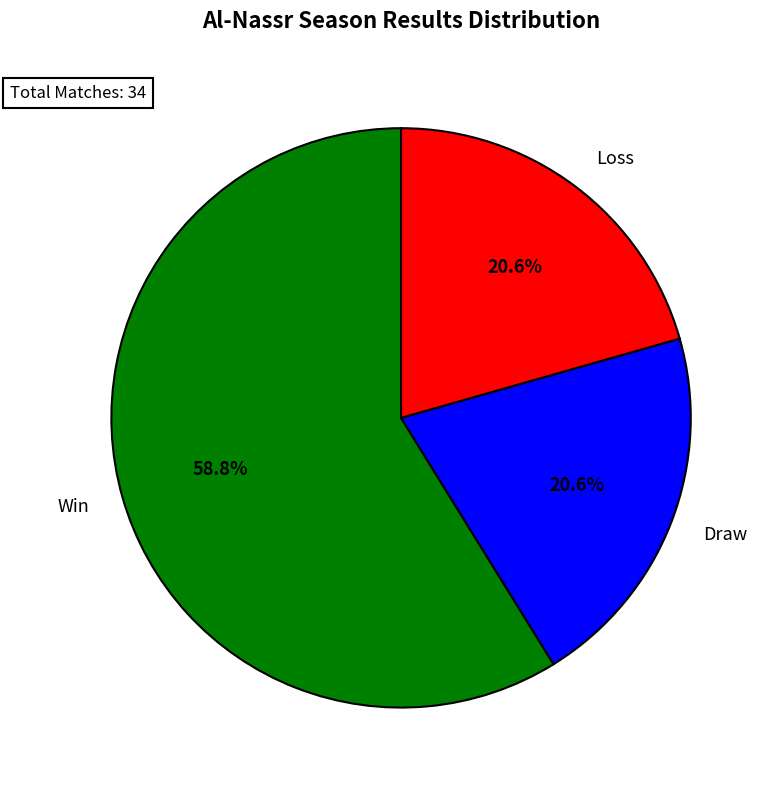

What percentage is NOT represented by Draw?

79.4%